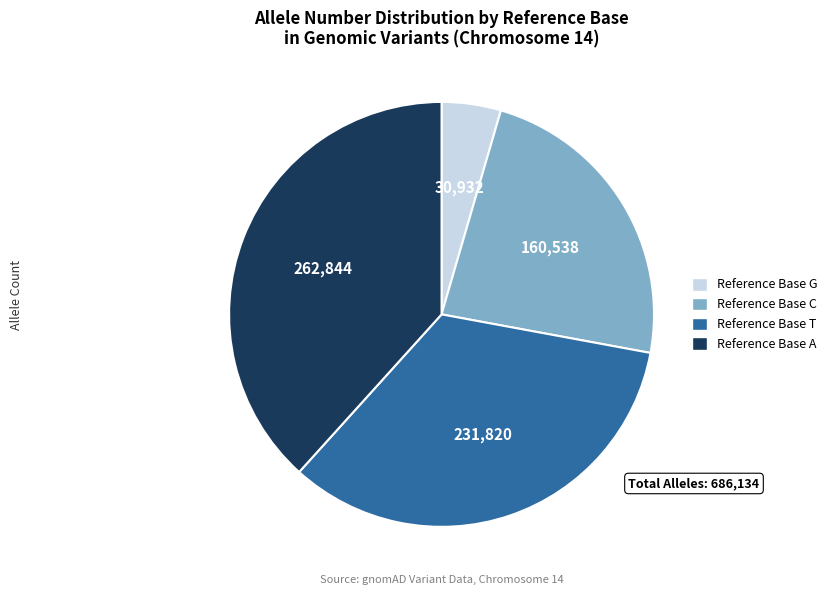

Does any single category account for the majority?

No